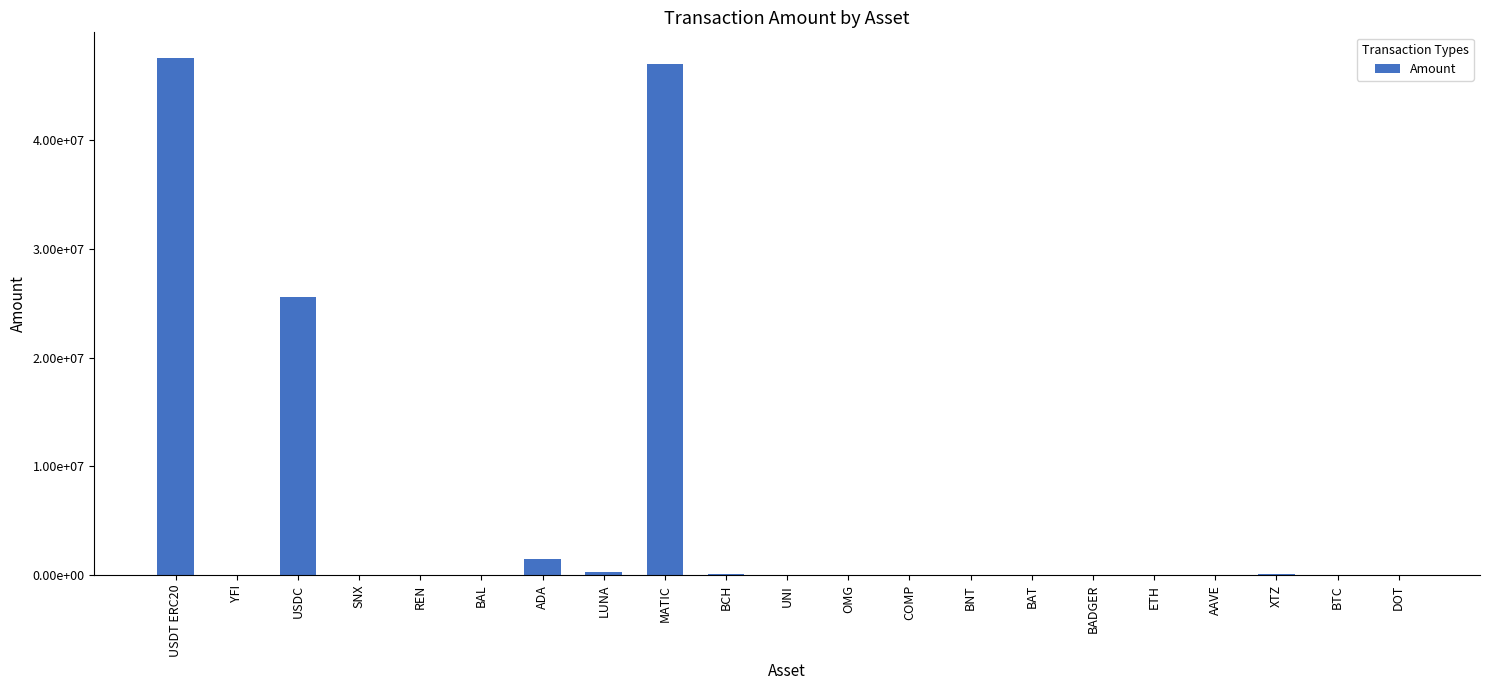

What is the sum of the values at REN and AAVE?

6242.4